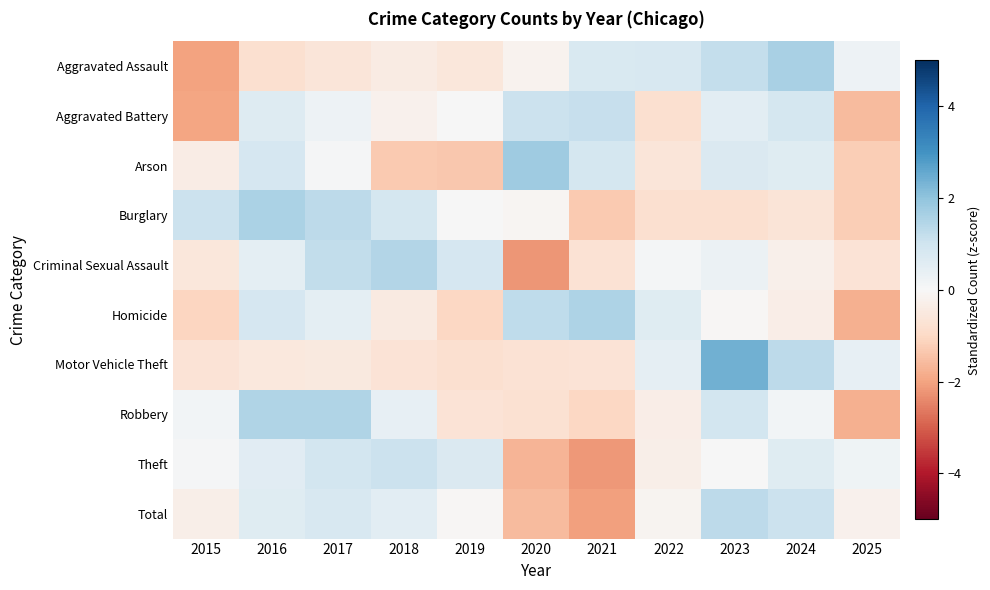

What is the smallest value displayed?

-2.2